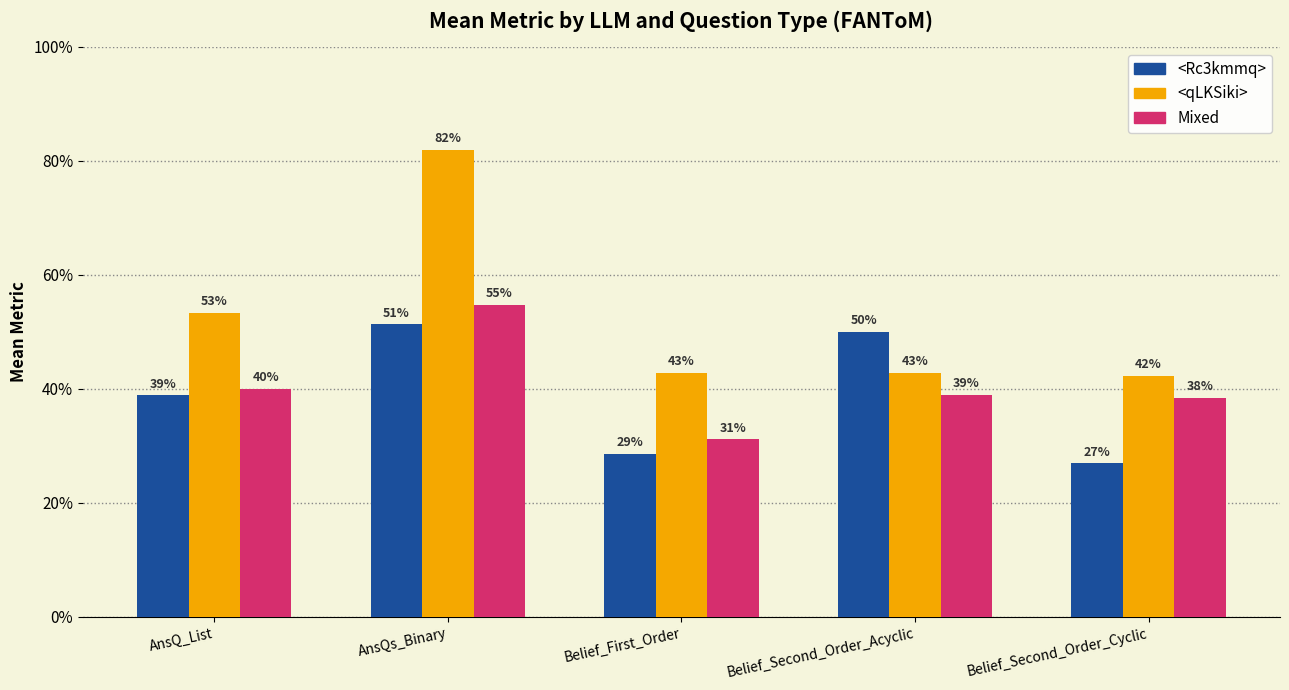

Does the chart contain any negative values?

No